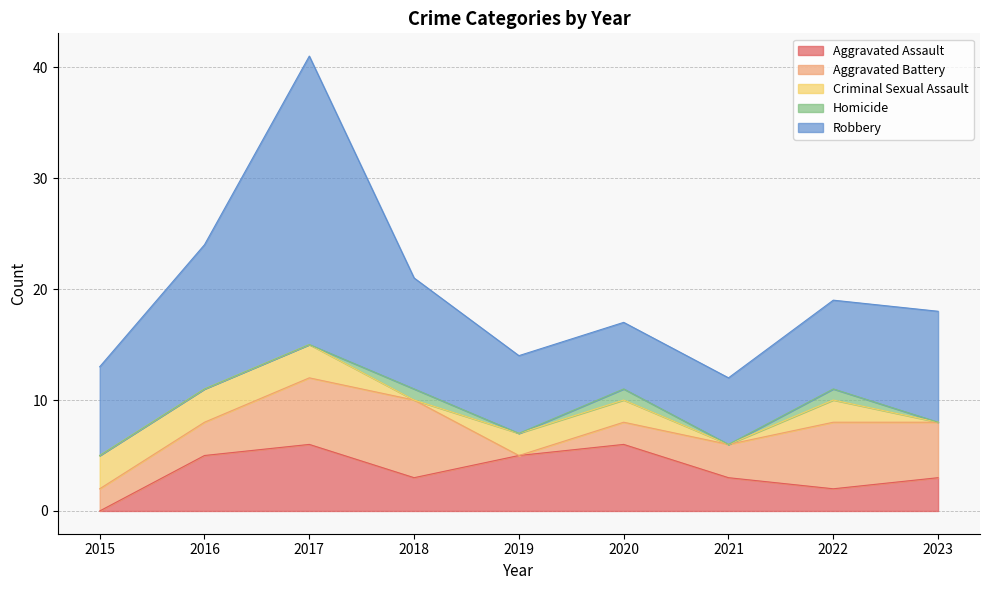

At which label does Criminal Sexual Assault reach its minimum?

2018